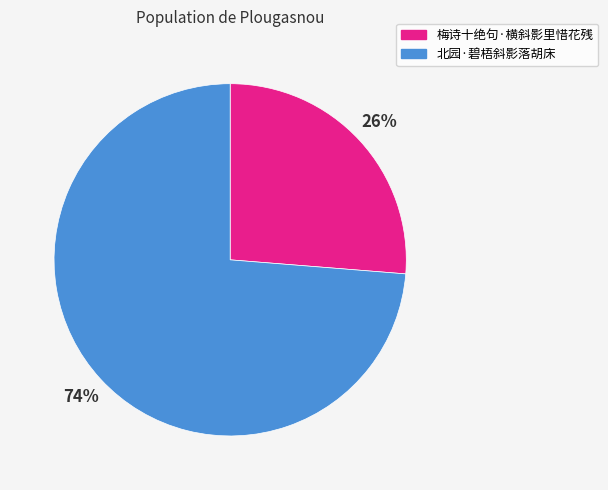

How many slices are in this pie chart?

2